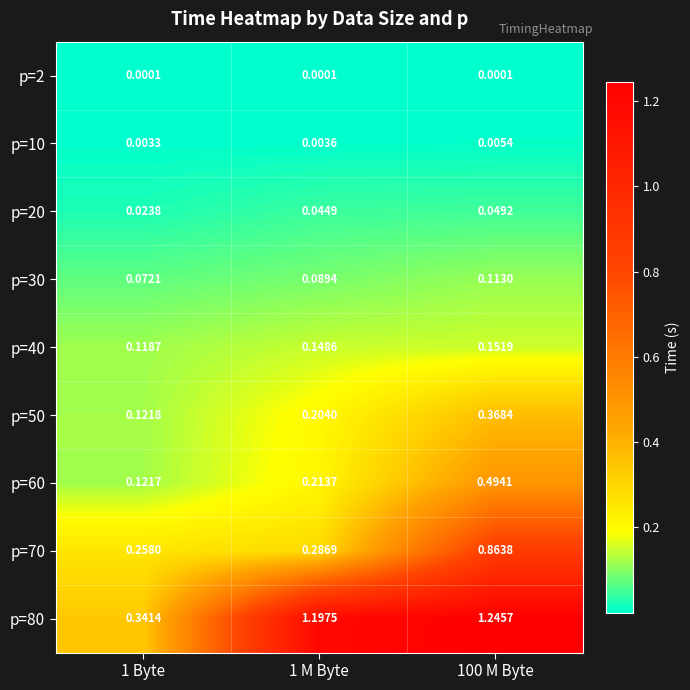

Reading right to left, list all the values displayed in this chart.

p=2: 100 M Byte=0.0	1 M Byte=0.0	1 Byte=0.0
p=10: 100 M Byte=0.0	1 M Byte=0.0	1 Byte=0.0
p=20: 100 M Byte=0.0	1 M Byte=0.0	1 Byte=0.0
p=30: 100 M Byte=0.1	1 M Byte=0.1	1 Byte=0.1
p=40: 100 M Byte=0.2	1 M Byte=0.1	1 Byte=0.1
p=50: 100 M Byte=0.4	1 M Byte=0.2	1 Byte=0.1
p=60: 100 M Byte=0.5	1 M Byte=0.2	1 Byte=0.1
p=70: 100 M Byte=0.9	1 M Byte=0.3	1 Byte=0.3
p=80: 100 M Byte=1.2	1 M Byte=1.2	1 Byte=0.3